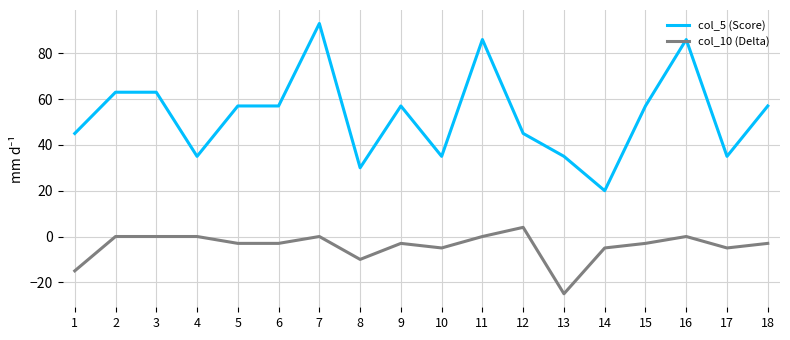

Which series has the widest spread of values?

col_5 (Score)